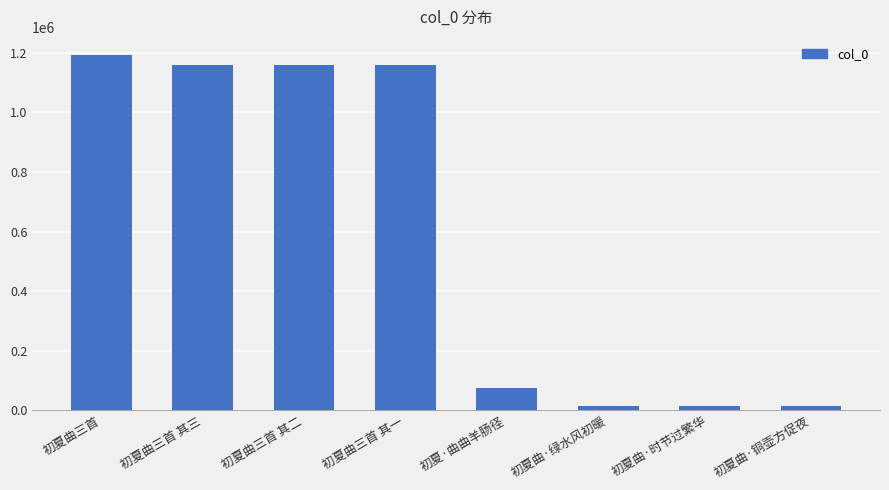

What position from the right is 初夏曲三首 其三?

7